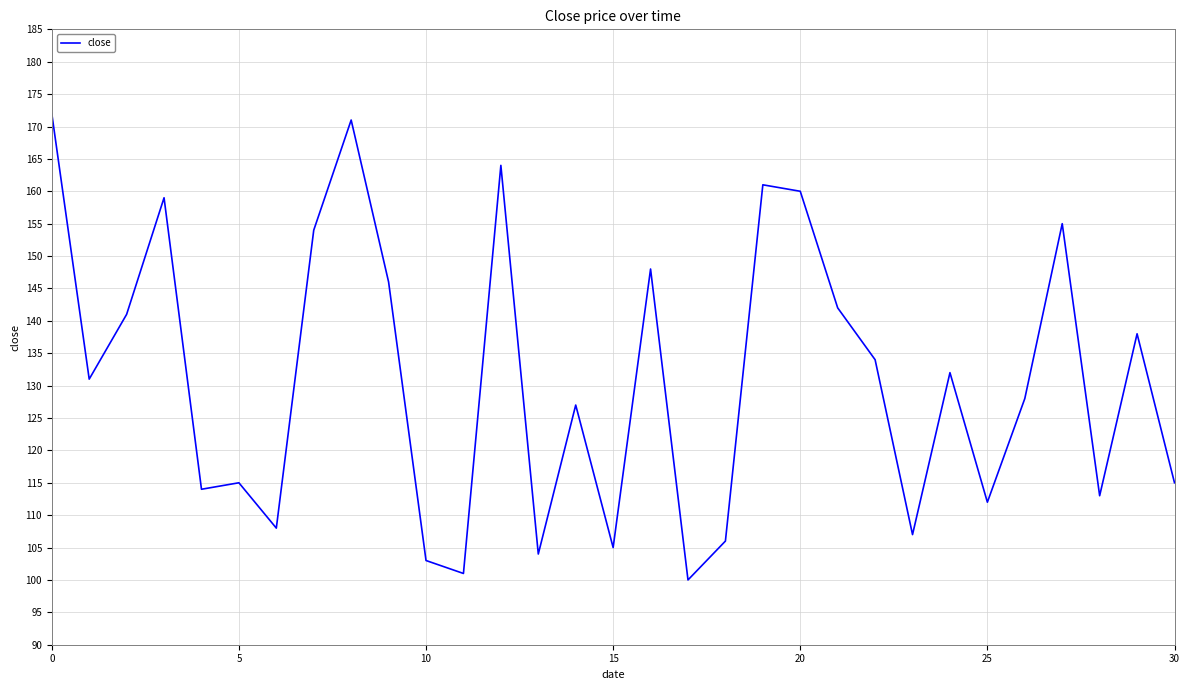

What is the greatest value displayed?

172